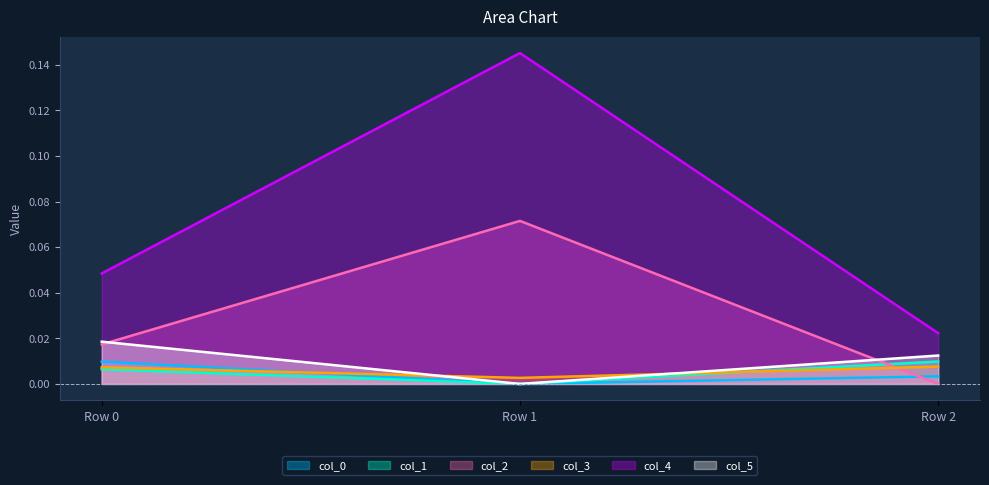

The col_0 series shows 0.0 at Row 2. True or false?

False